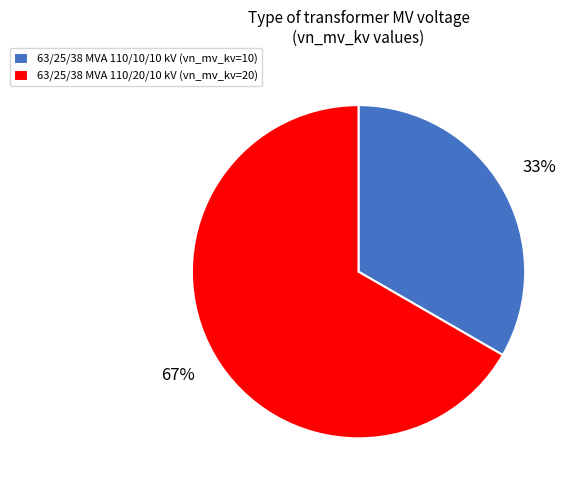

Is the sum of 63/25/38 MVA 110/20/10 kV and 63/25/38 MVA 110/10/10 kV greater than half?

Yes